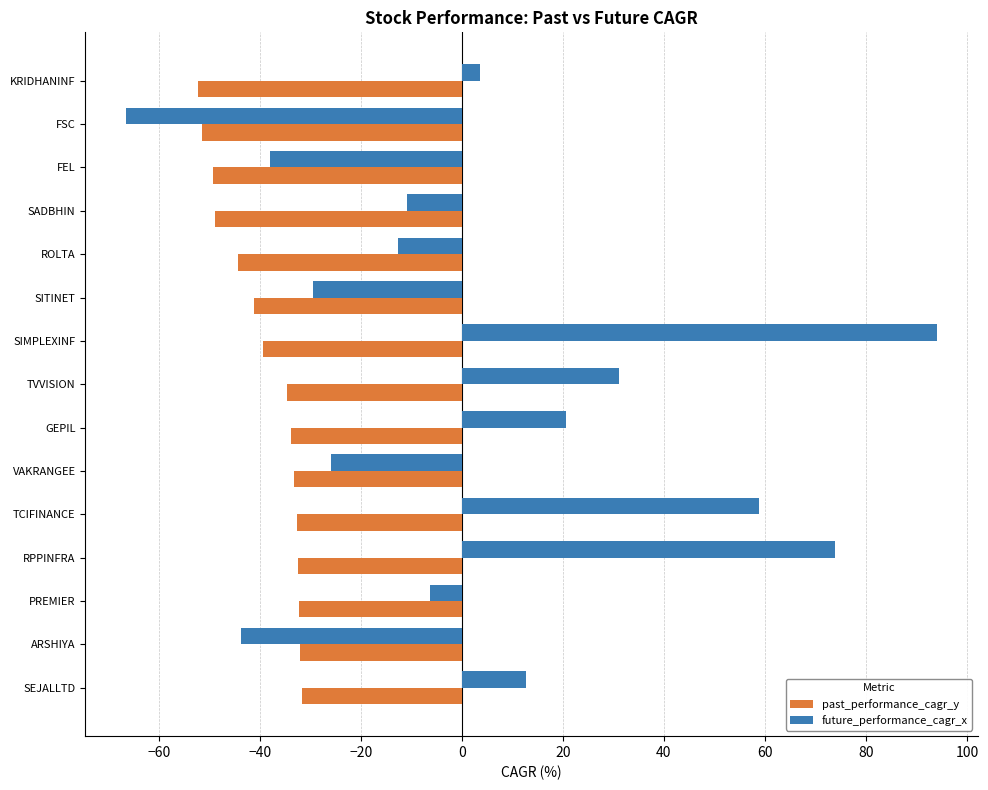

How many data points in past_performance_cagr_y are less than -34?

8